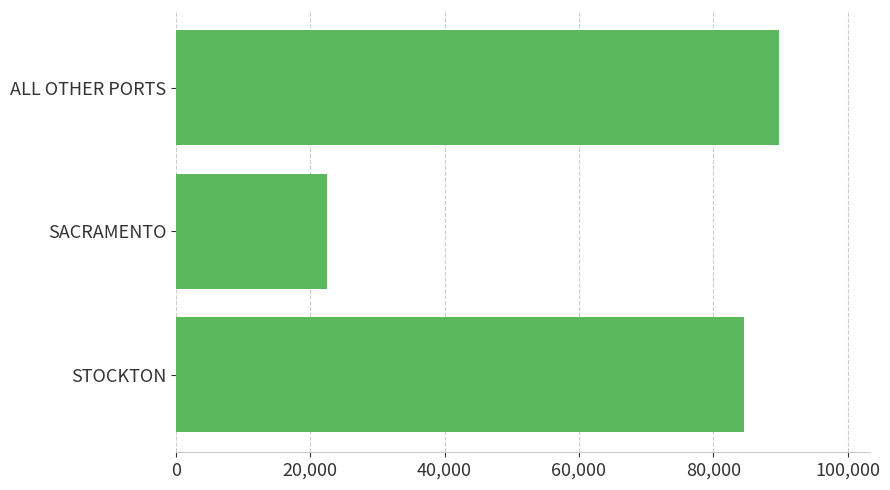

How many distinct data groups are displayed?

1